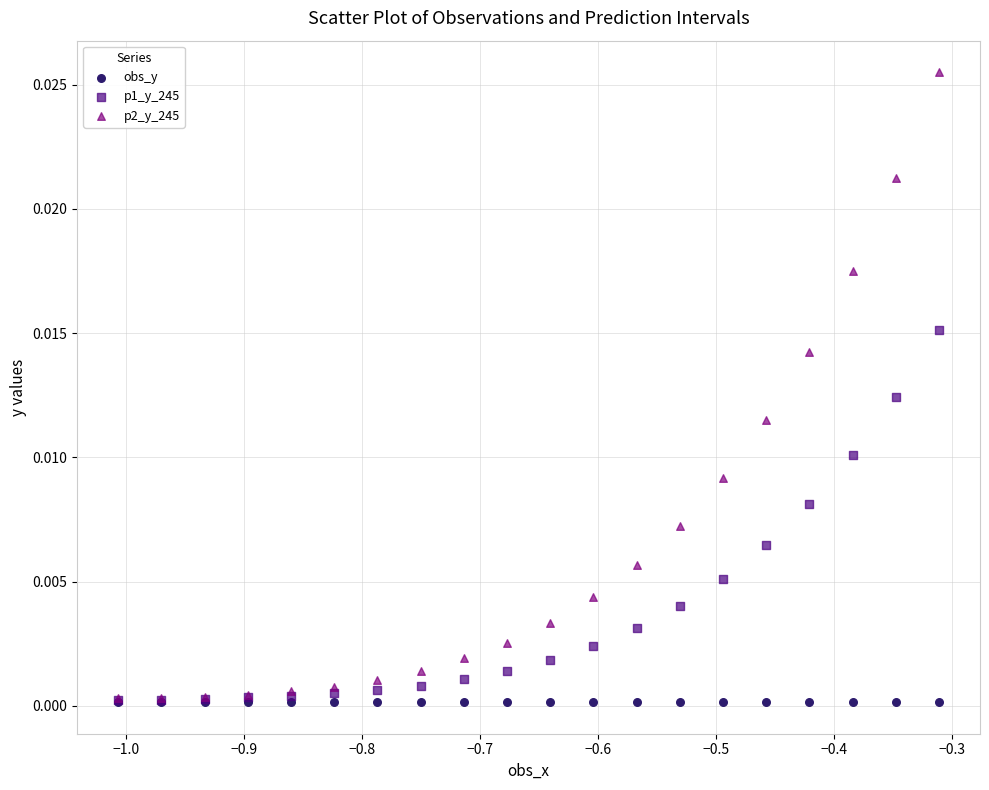

What are all the series names shown in the legend?

obs_y, p1_y_245, p2_y_245